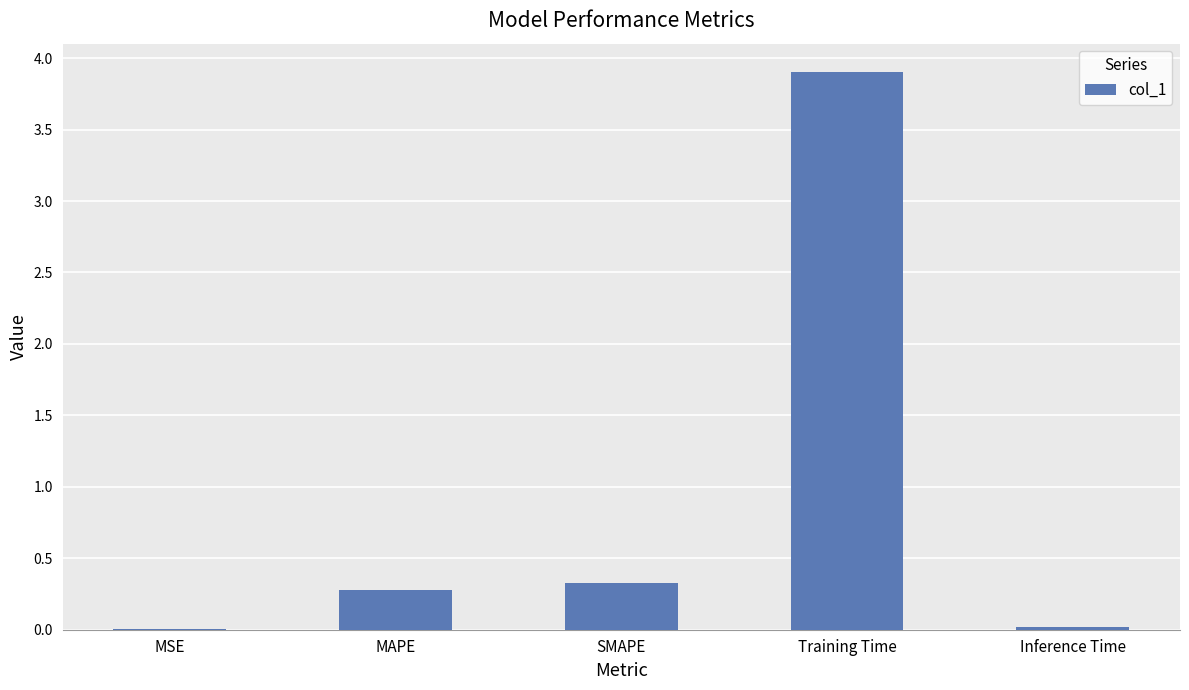

What is the sum of all values?

4.5